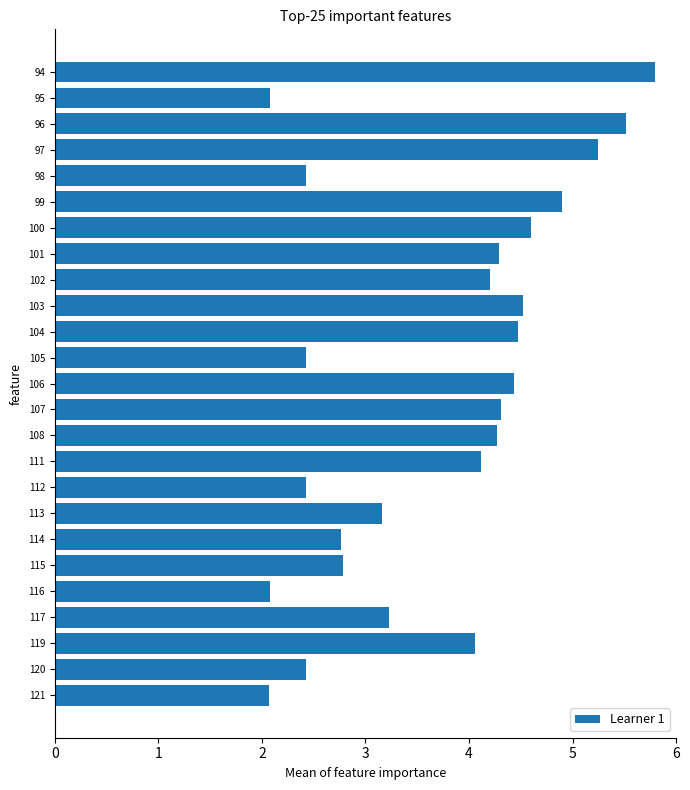

What is the ratio of the value at 102 to the value at 96?

0.8